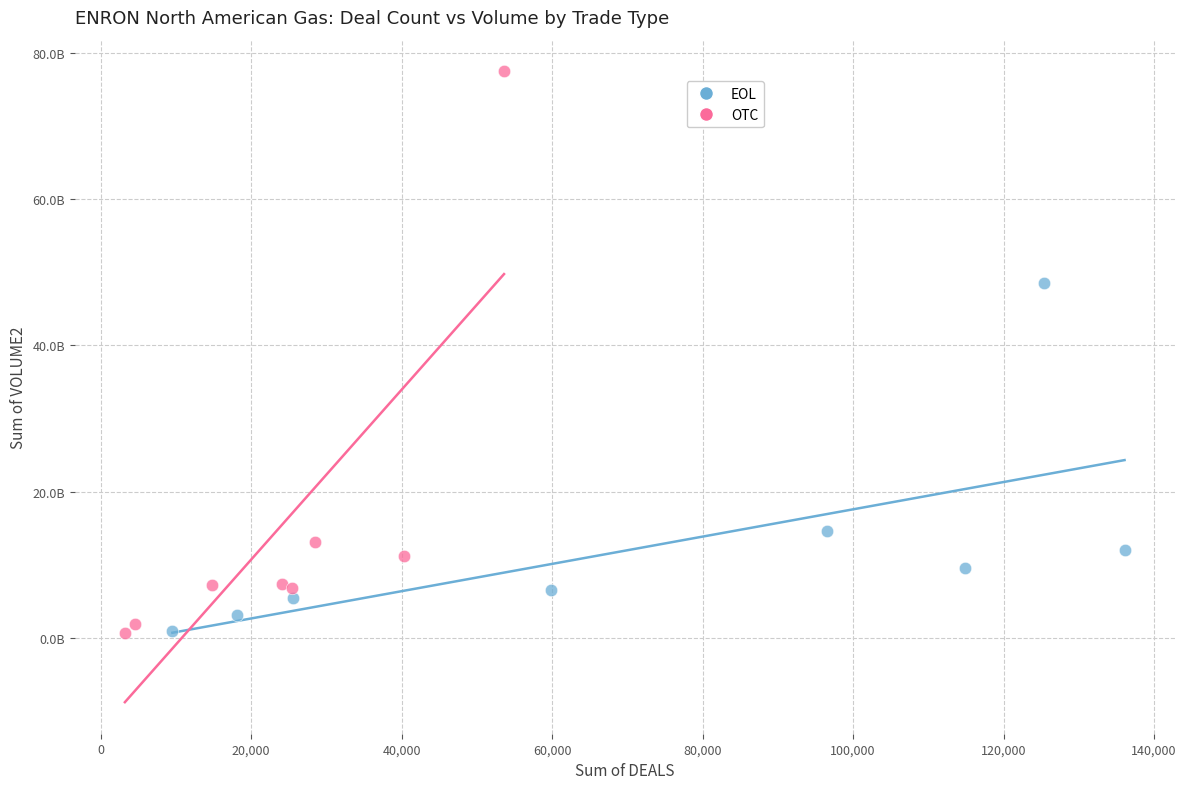

What are all the series names shown in the legend?

EOL, OTC